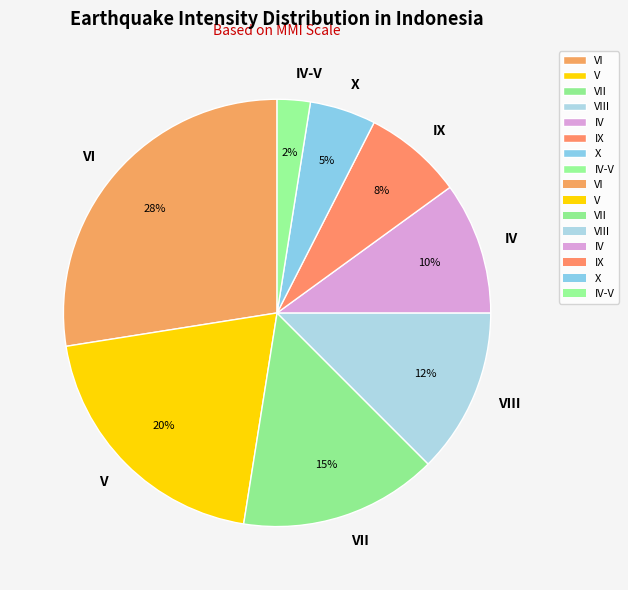

Rank the categories by value from lowest to highest.

IV-V, X, IX, IV, VIII, VII, V, VI